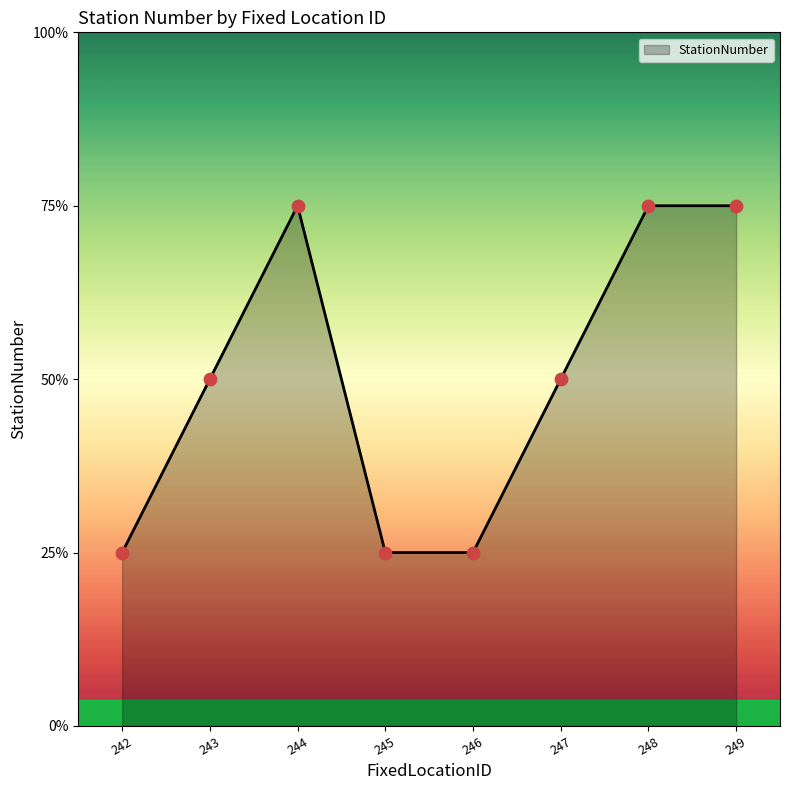

Between 249 and 245, which is larger?

249